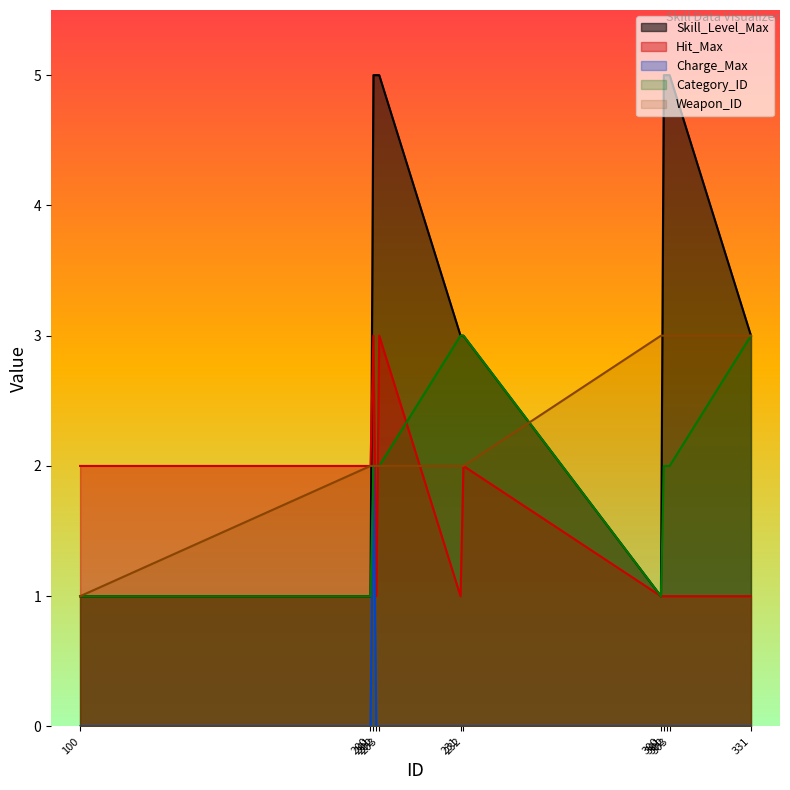

What are all the series names shown in the legend?

Skill_Level_Max, Hit_Max, Charge_Max, Category_ID, Weapon_ID